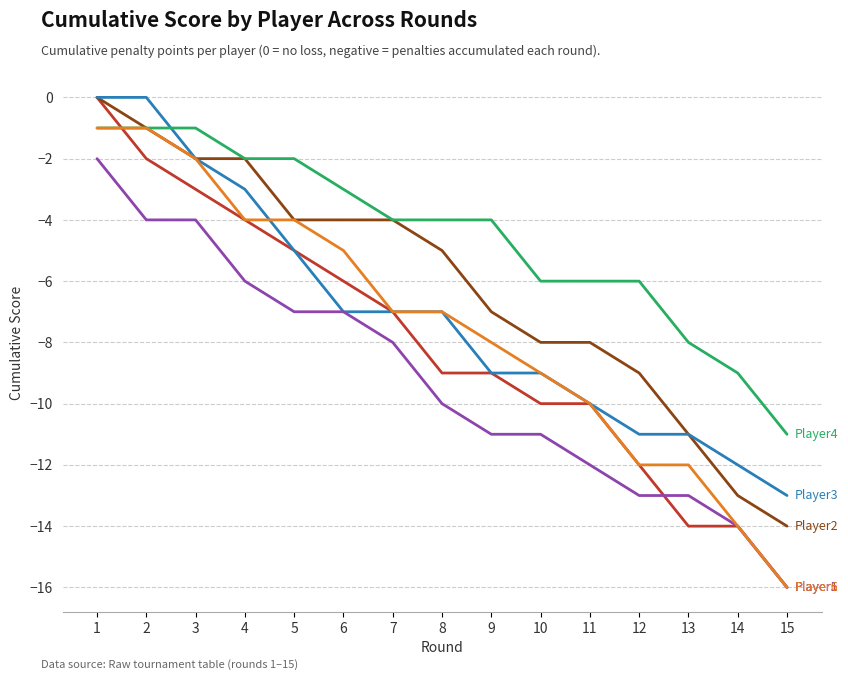

What is the spread (max minus min) of values at 12?

7